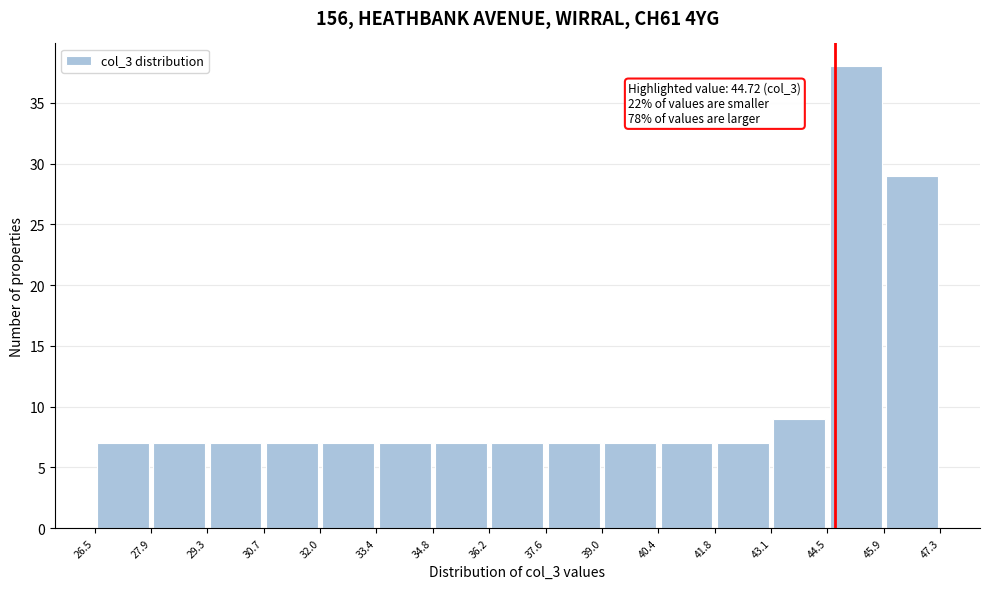

Which range on the x-axis has the tallest bar?

44.5 to 45.9